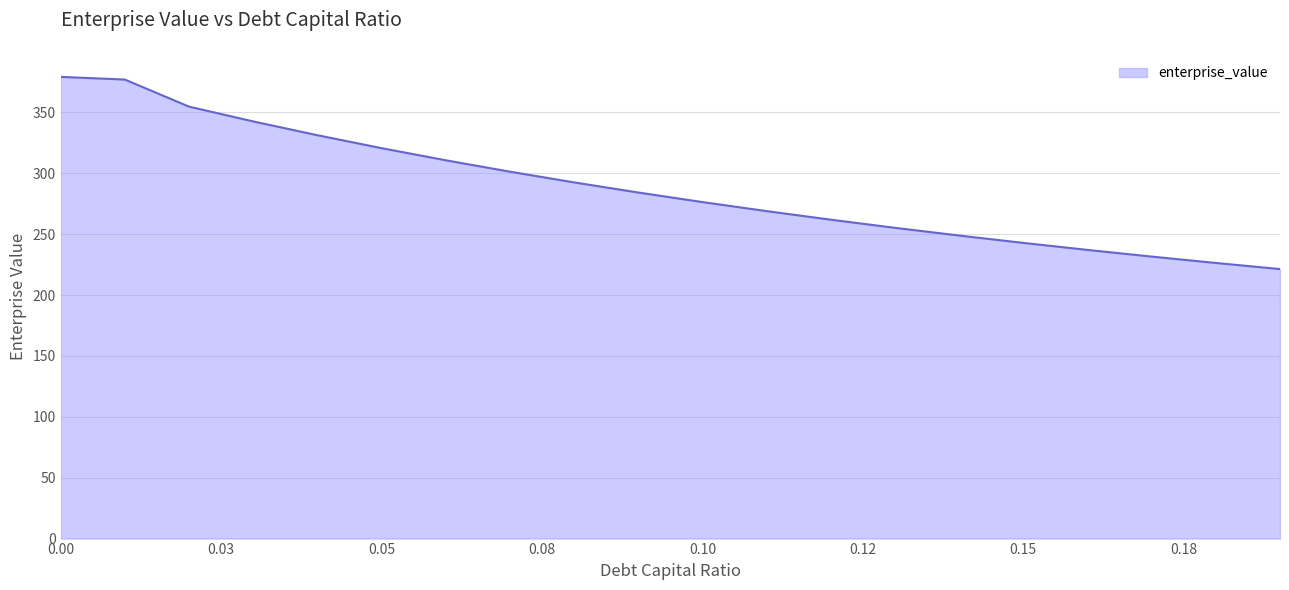

What is the maximum value shown in the chart?

379.2